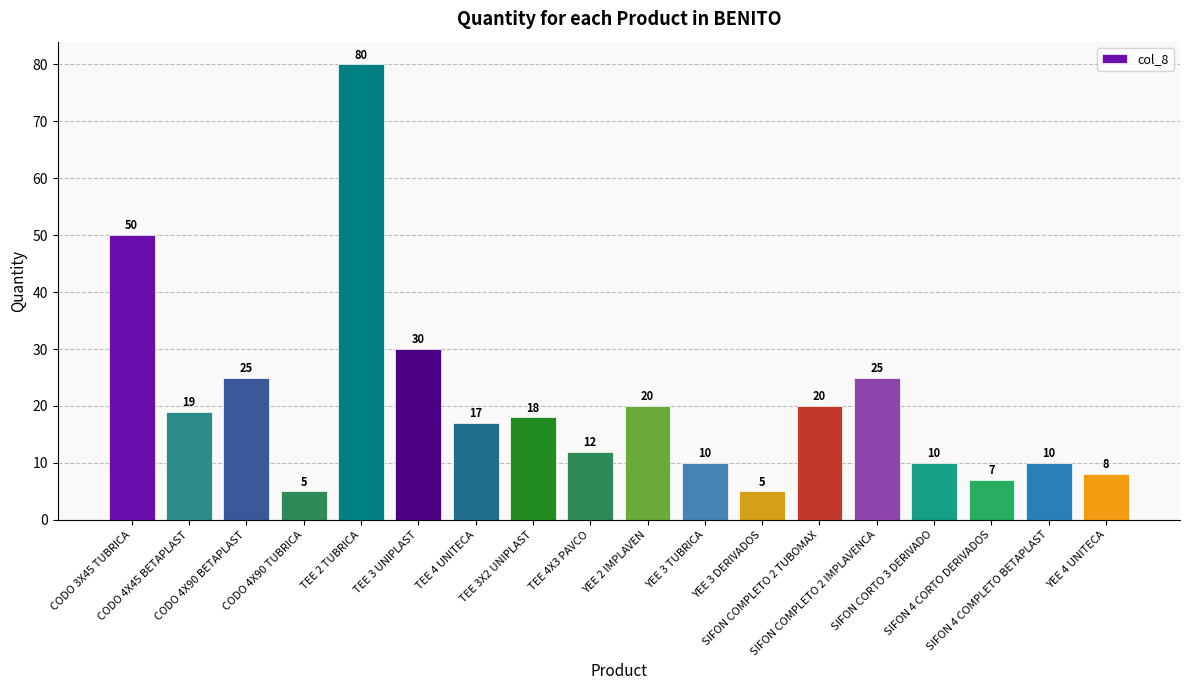

True or false: the data shows 6 at CODO 4X45 BETAPLAST.

False